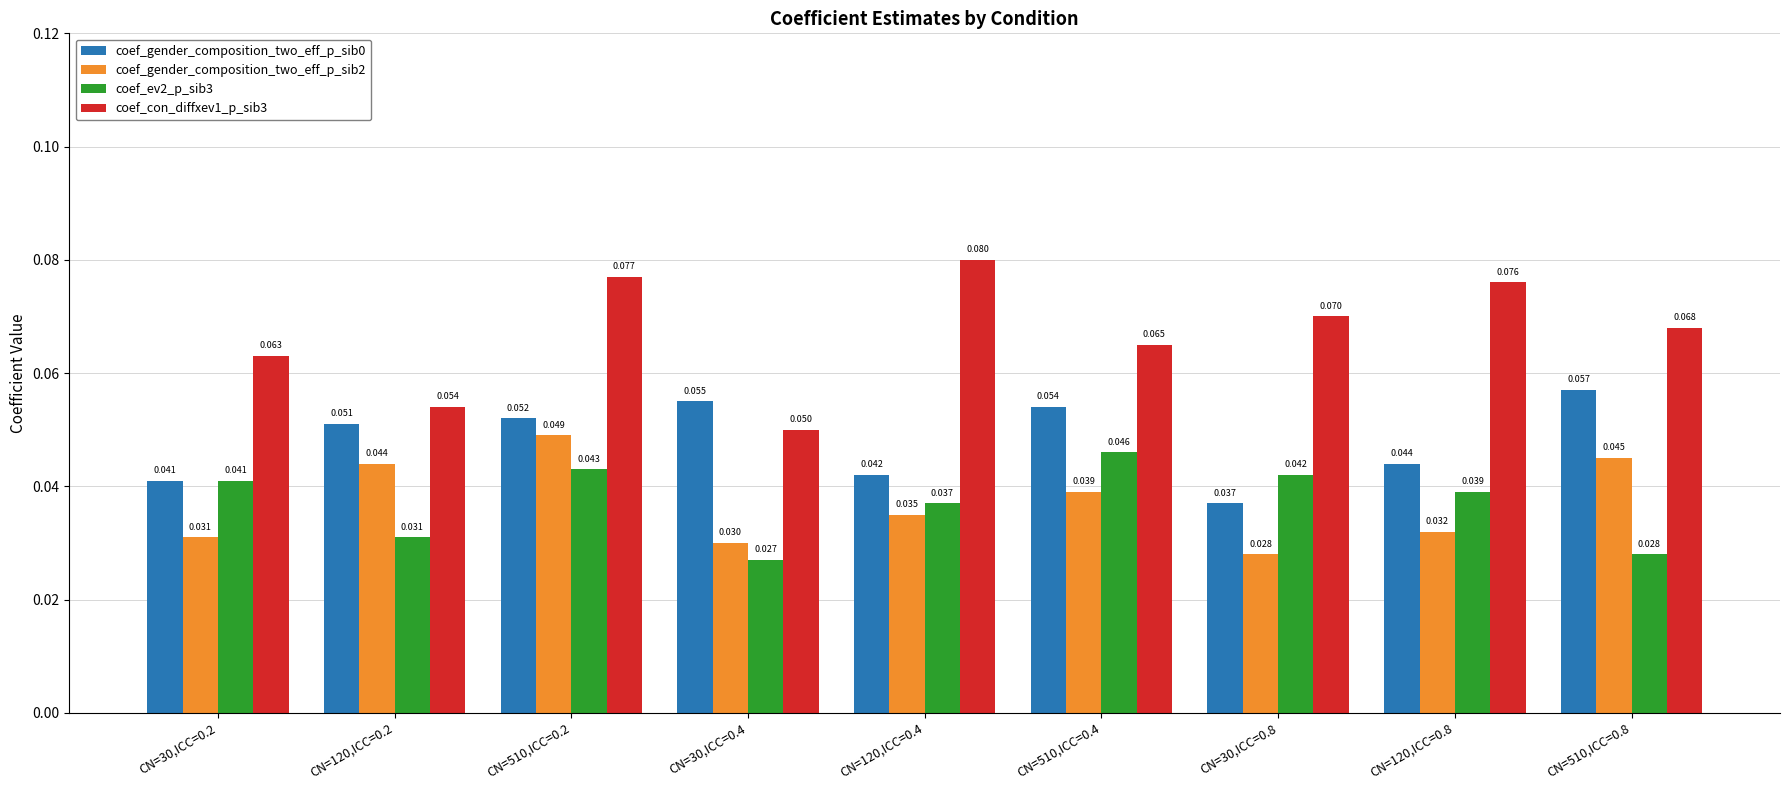

At how many categories does at least one series exceed 0?

9